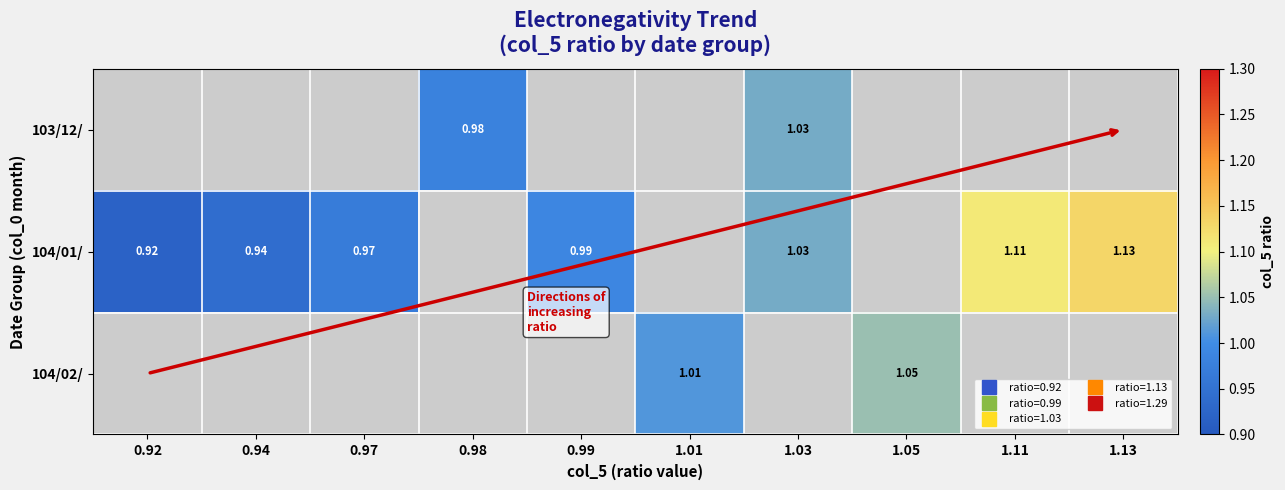

At which category is the sum across all series the highest?

1.03